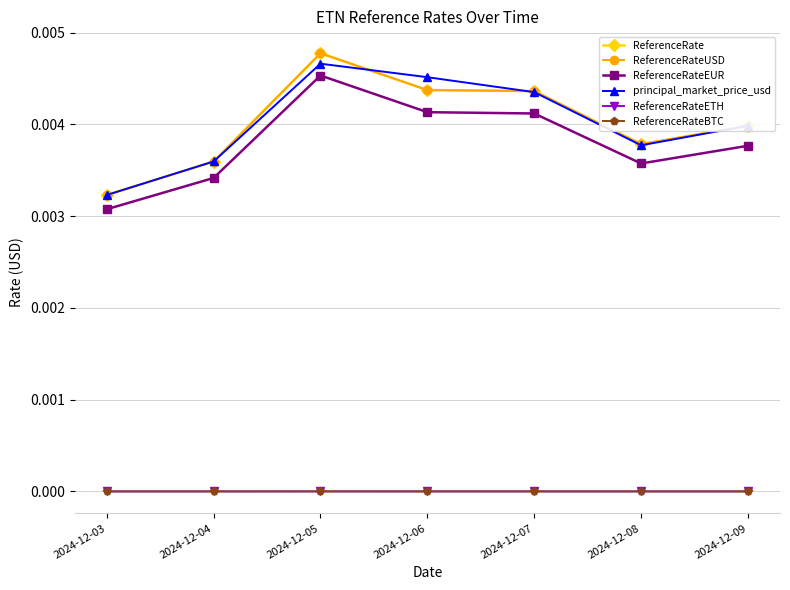

Between 2024-12-06 and 2024-12-09, which series saw the biggest shift?

principal_market_price_usd